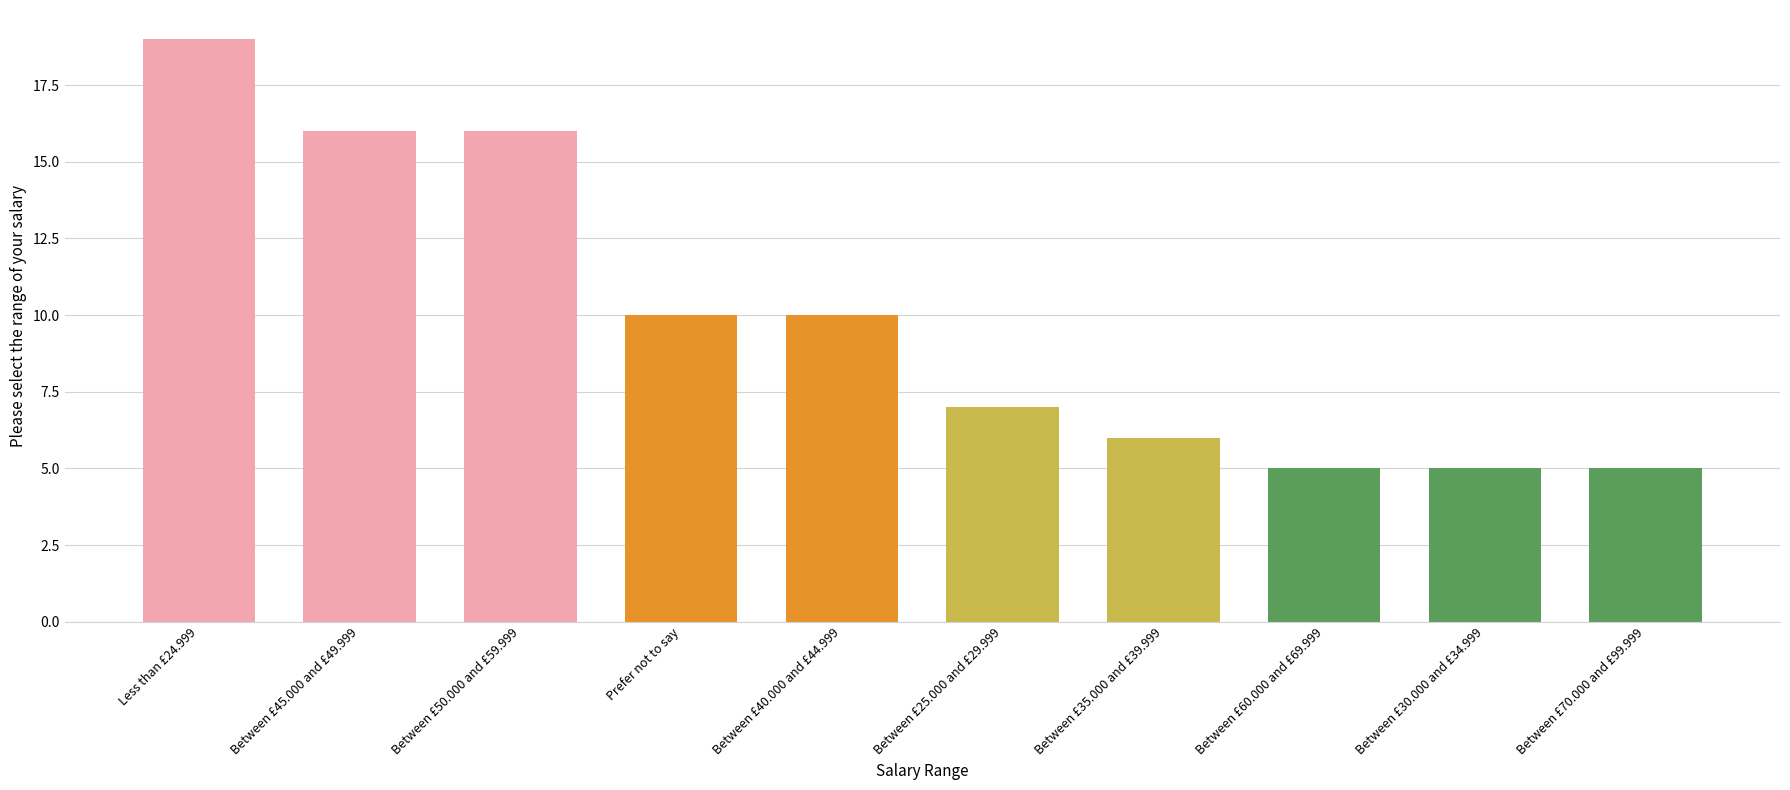

Are the bars horizontal?

No